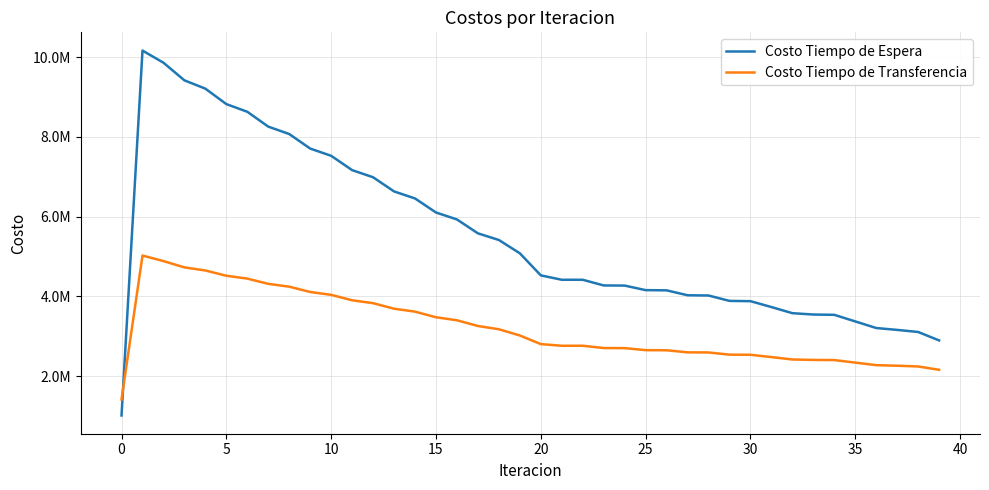

Does the chart display data point markers on the line(s)?

No